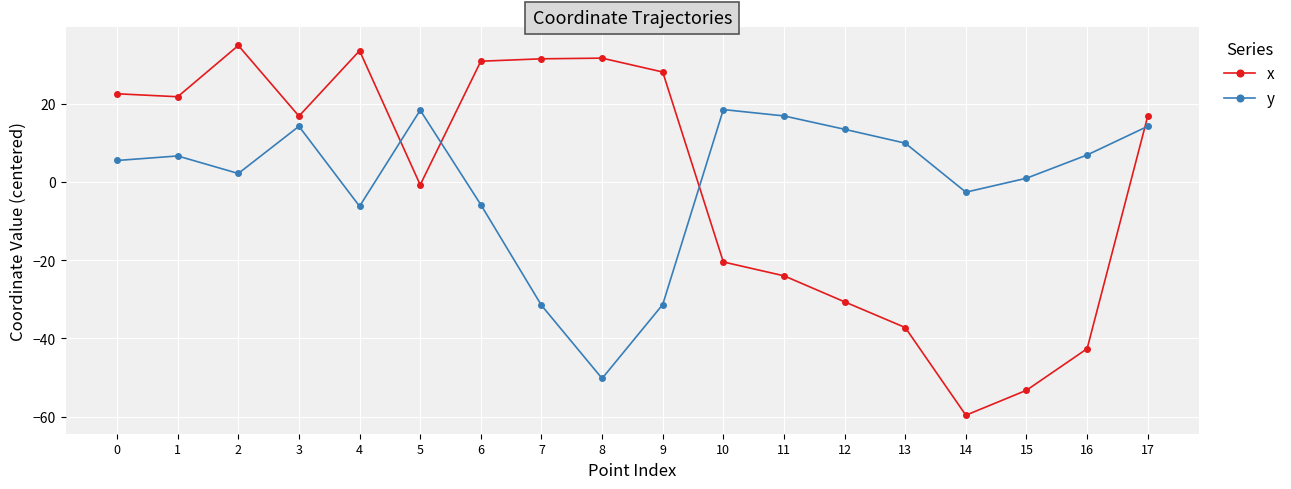

What are all the series names shown in the legend?

x, y